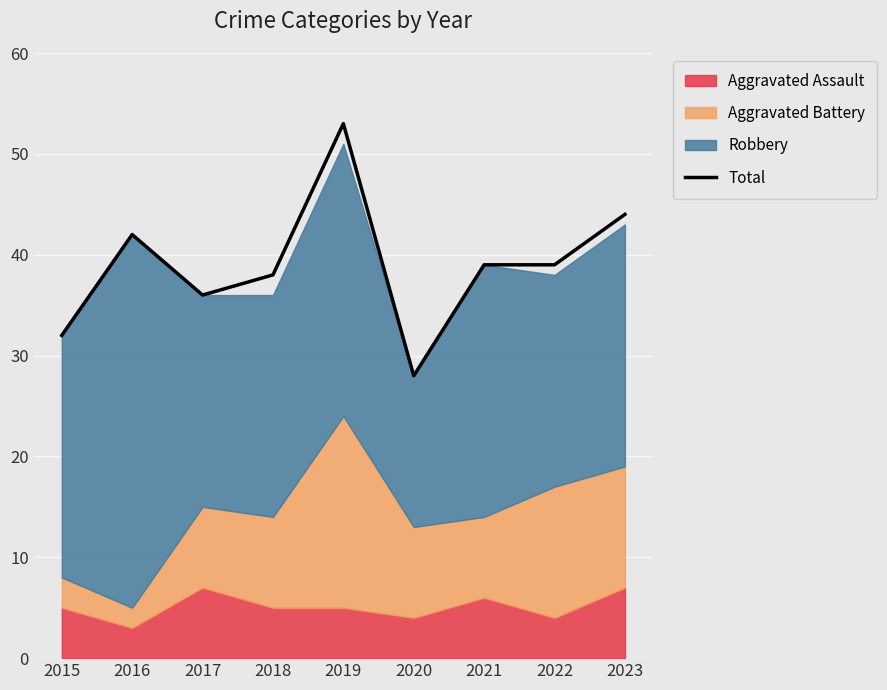

What is the difference between the values at 2020 and 2018?

10